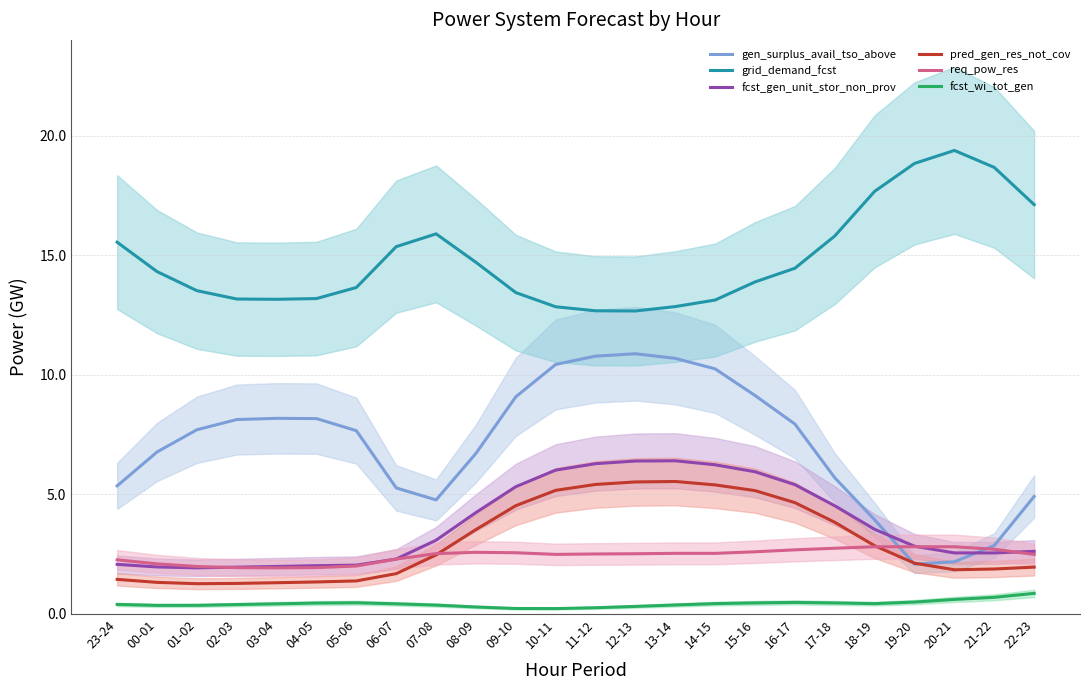

The value of pred_gen_res_not_cov at 14-15 is 5.4. True or false?

True